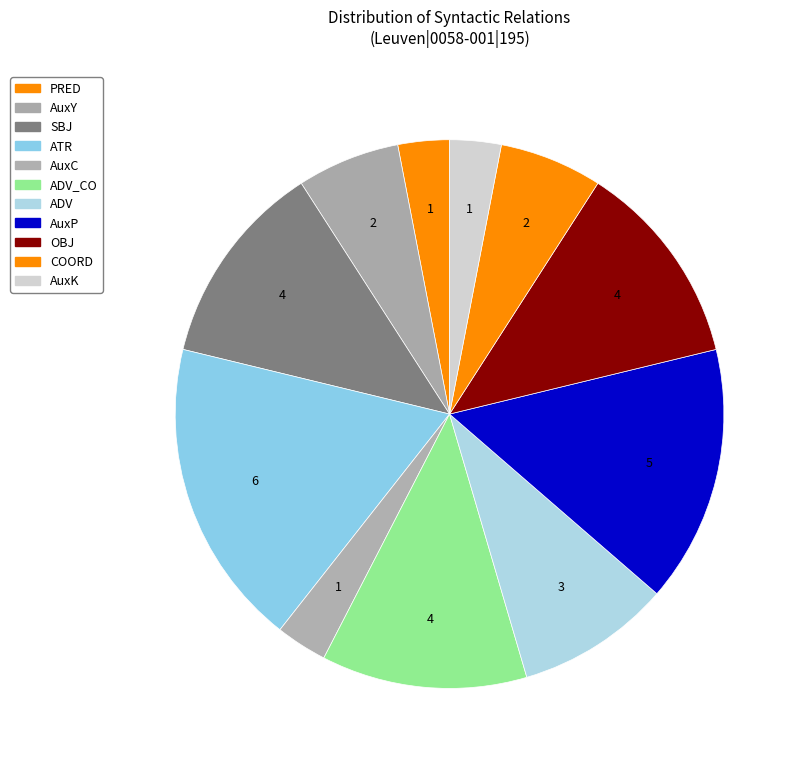

How many segments does this pie chart have?

11